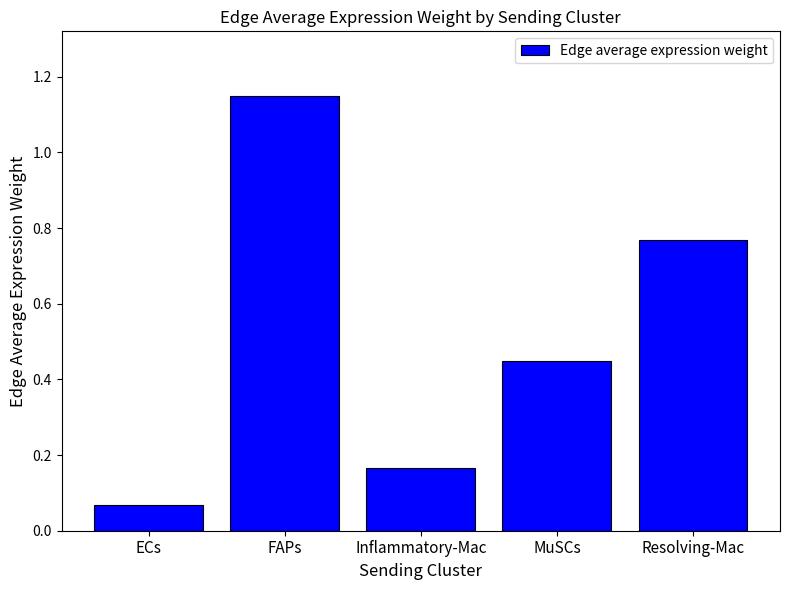

The chart shows a value of 1.3 at Resolving-Mac. True or false?

False